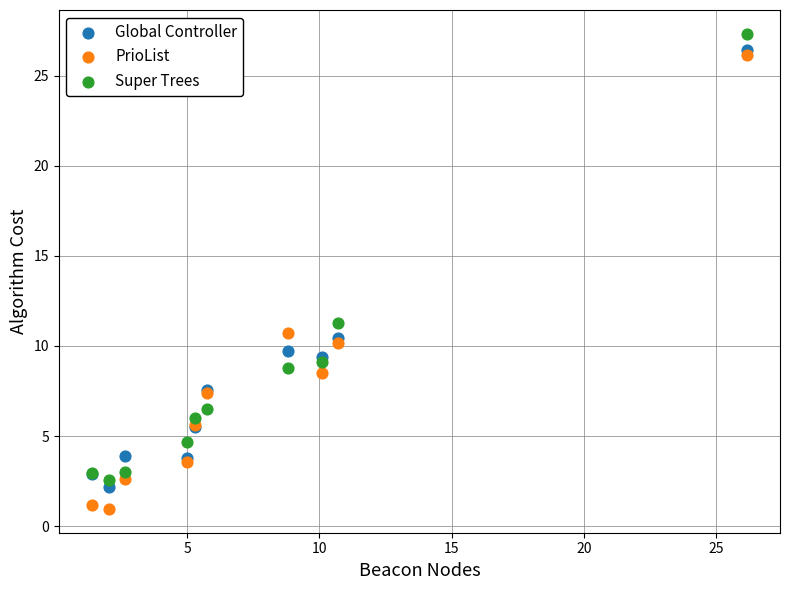

Across all series, what Y value is closest to 14?

11.3